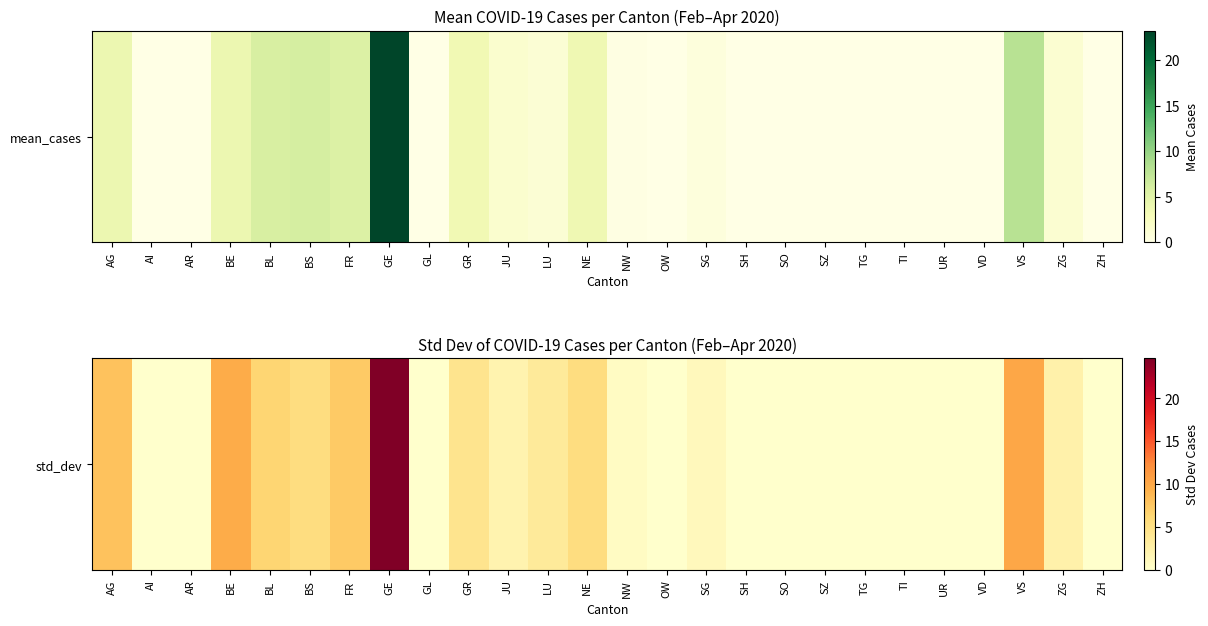

What is the greatest value displayed?

24.6